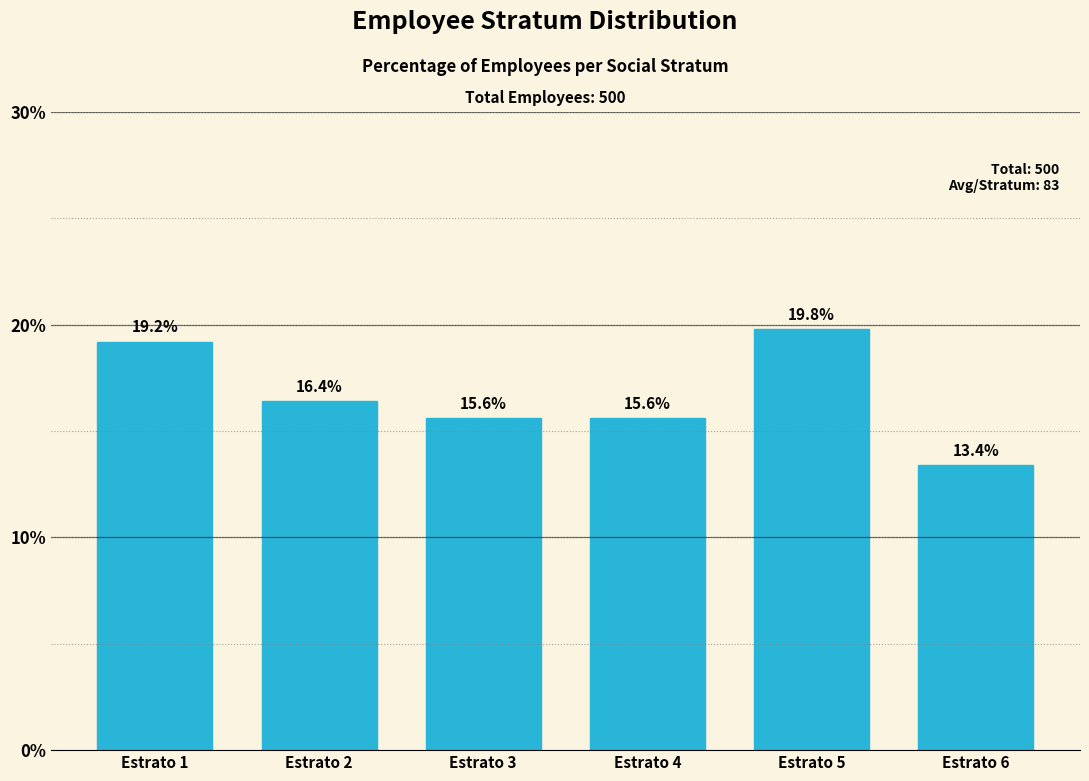

Reading left to right, transcribe all the data shown in this chart.

Estrato 1=19.2	Estrato 2=16.4	Estrato 3=15.6	Estrato 4=15.6	Estrato 5=19.8	Estrato 6=13.4